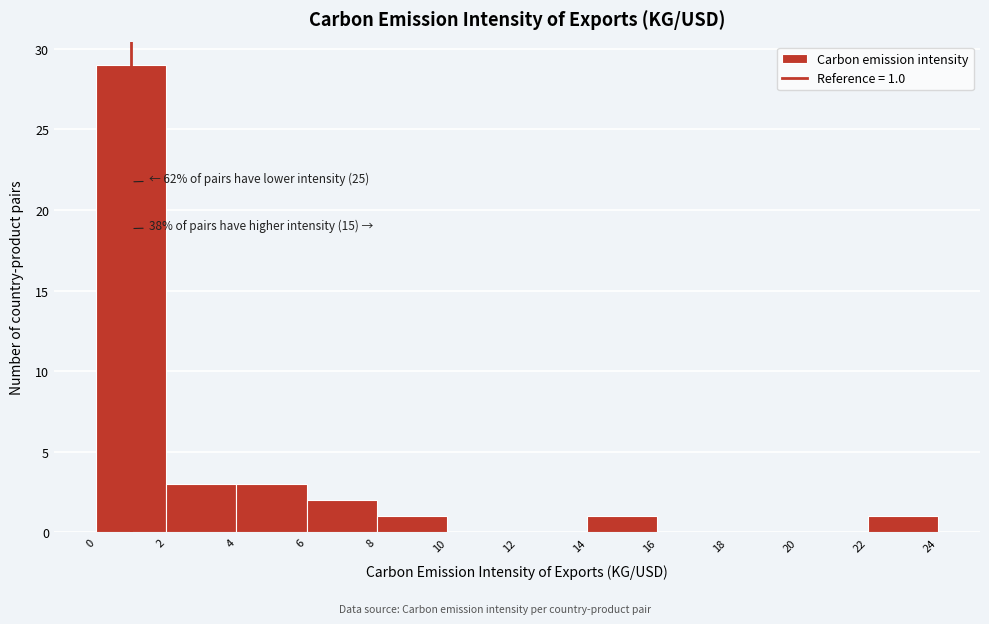

Over which range of the x-axis is the bar tallest?

0 to 2